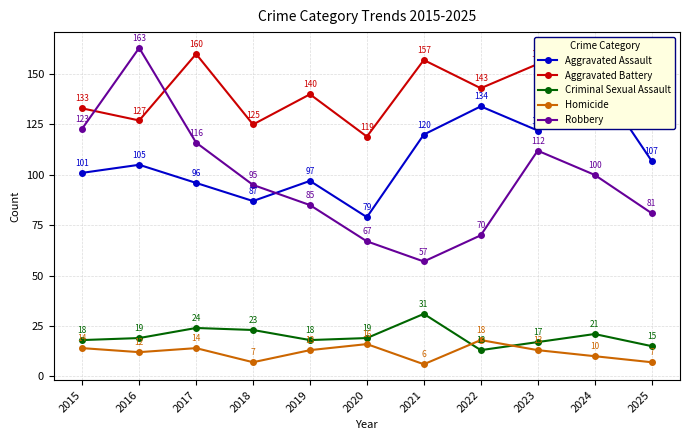

Reading left to right, transcribe all the data shown in this chart.

Aggravated Assault: 101	105	96	87	97	79	120	134	122	149	107
Aggravated Battery: 133	127	160	125	140	119	157	143	155	159	141
Criminal Sexual Assault: 18	19	24	23	18	19	31	13	17	21	15
Homicide: 14	12	14	7	13	16	6	18	13	10	7
Robbery: 123	163	116	95	85	67	57	70	112	100	81